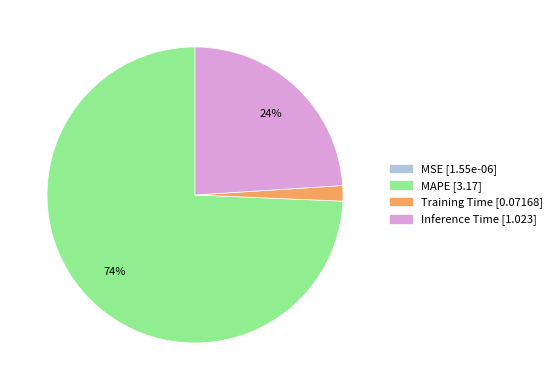

Is it true that Inference Time is 36% of the pie?

False